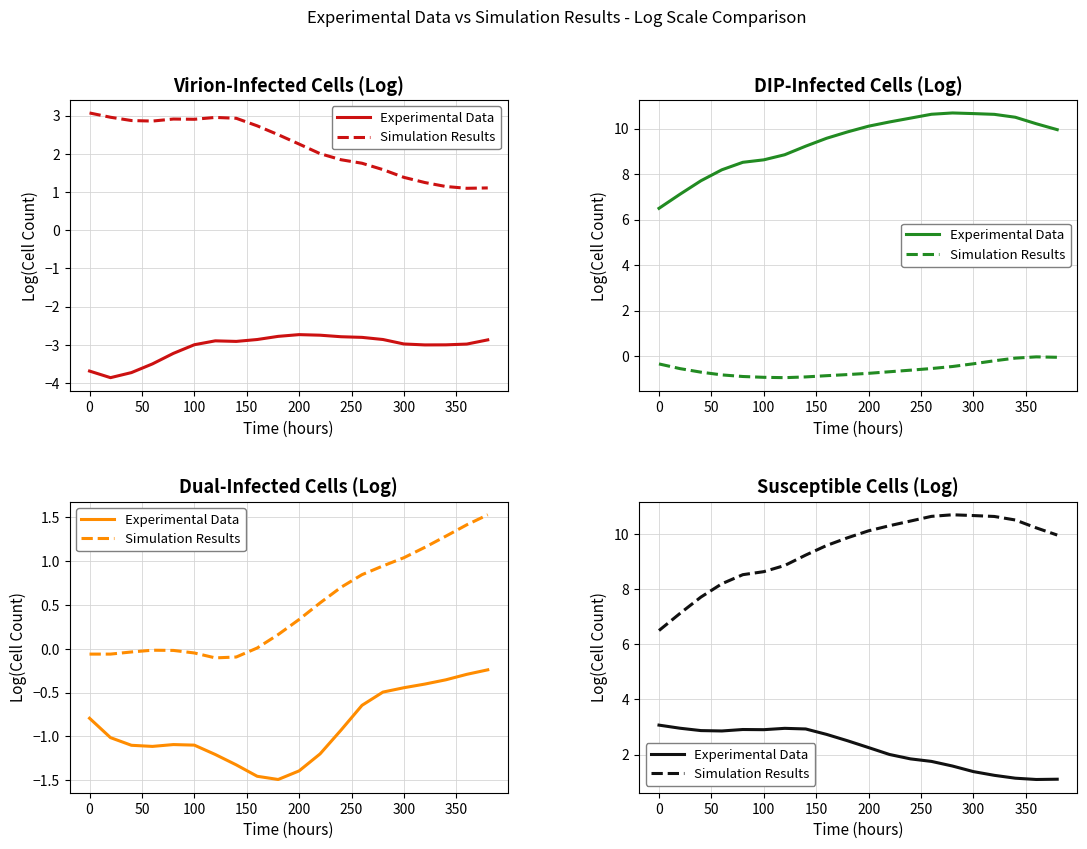

What is the difference between the second highest and second lowest values in the Experimental Data series?

1.8